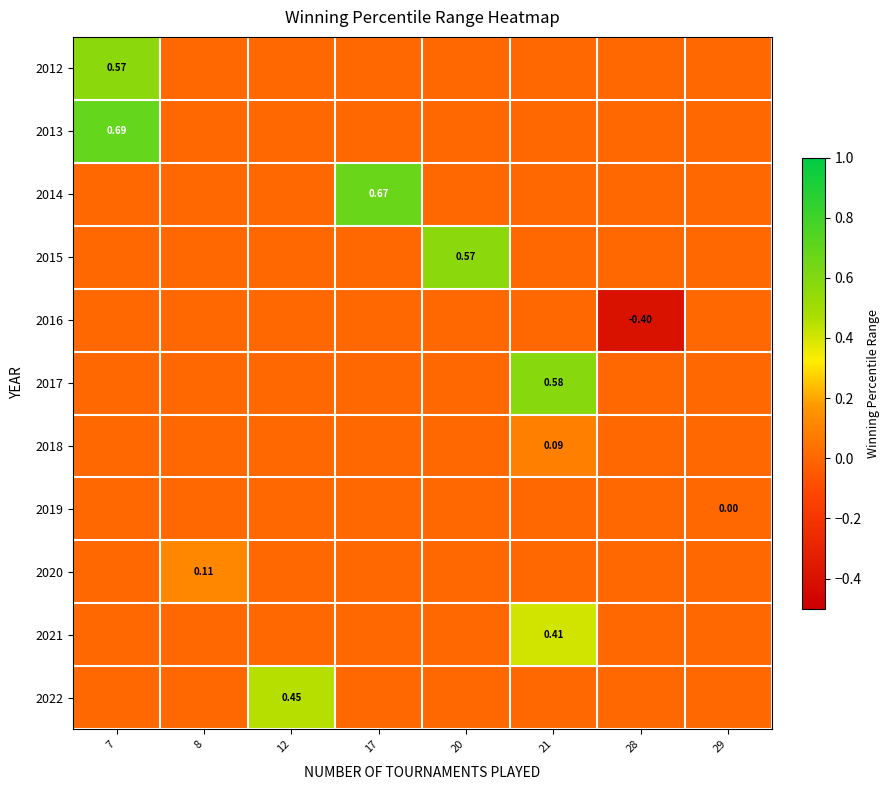

Rank the series by their maximum value, from highest to lowest.

2013, 2014, 2017, 2012, 2015, 2022, 2021, 2020, 2018, 2016, 2019